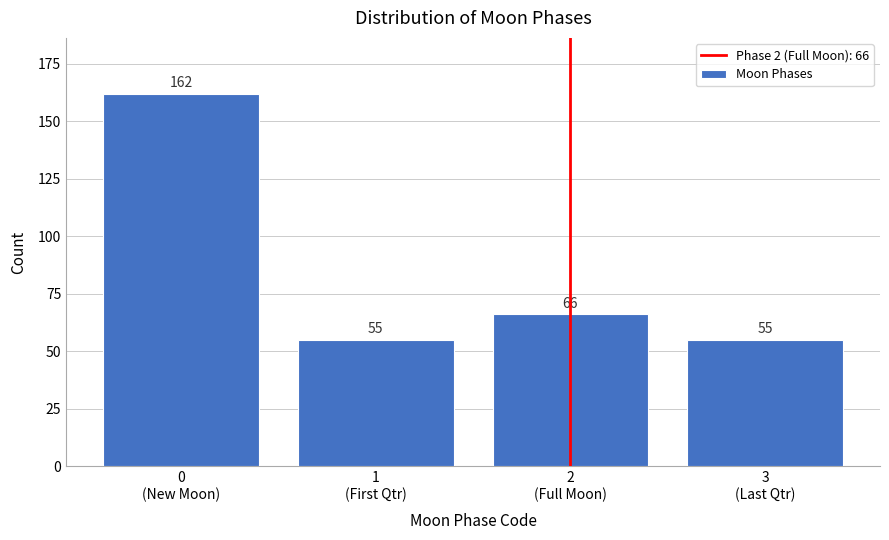

Reading right to left, transcribe all the data shown in this chart.

55	66	55	162